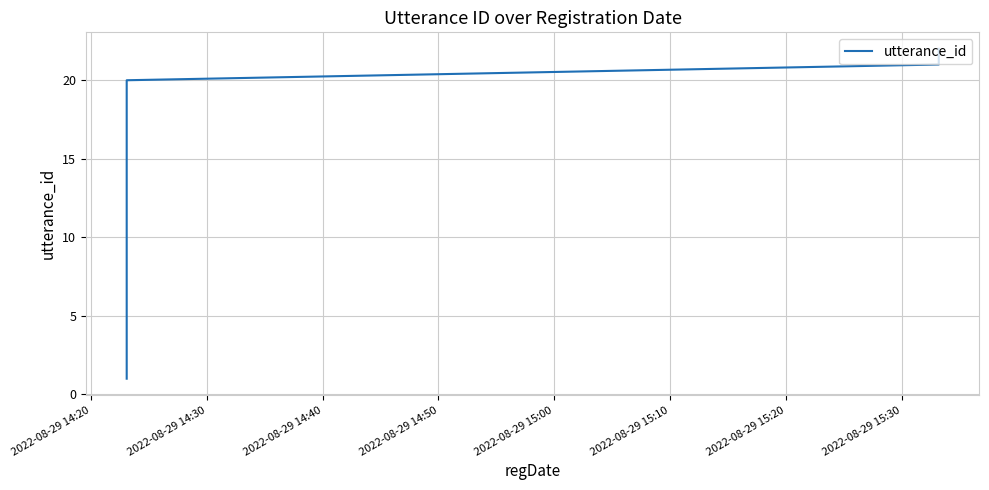

What is the sum of all values?

253